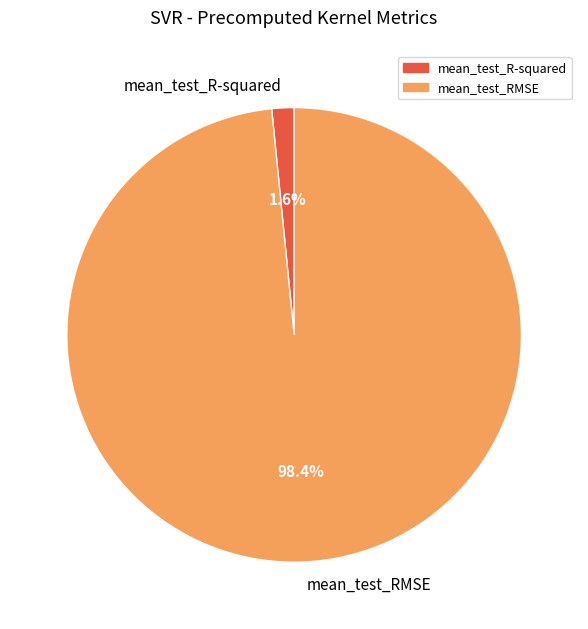

To the nearest percent, what percentage of the pie is mean_test_RMSE?

98%